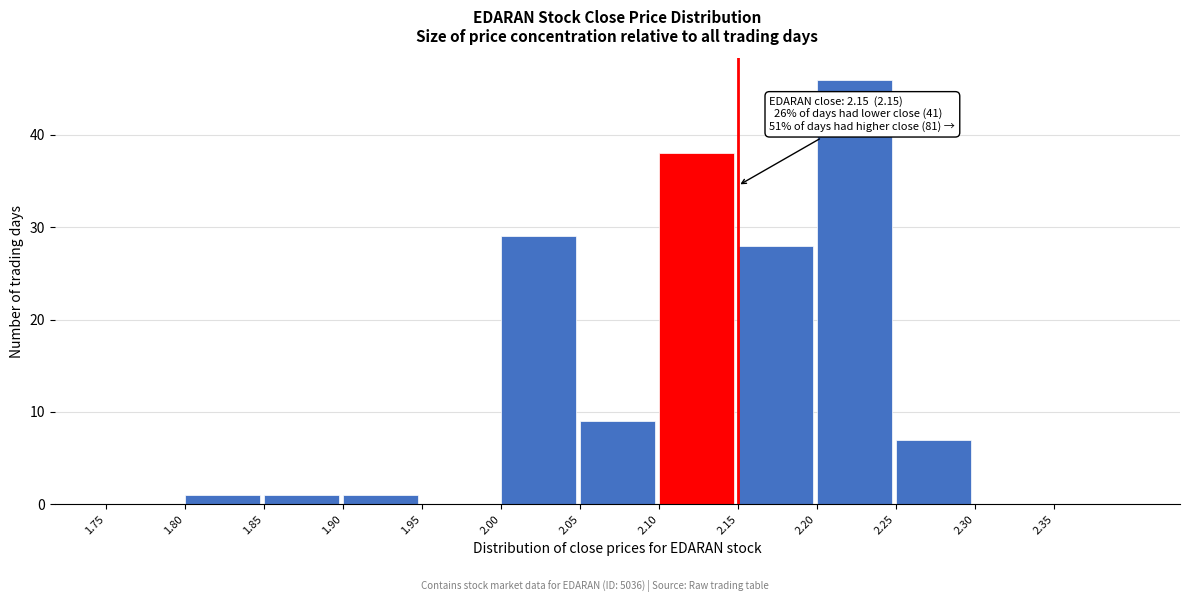

Which range on the x-axis has the tallest bar?

2.20 to 2.25